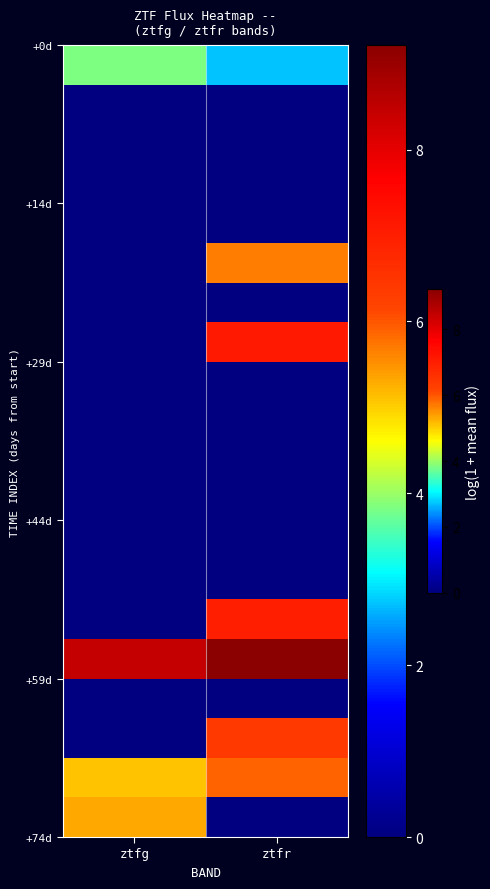

At how many categories does at least one series exceed 2?

2